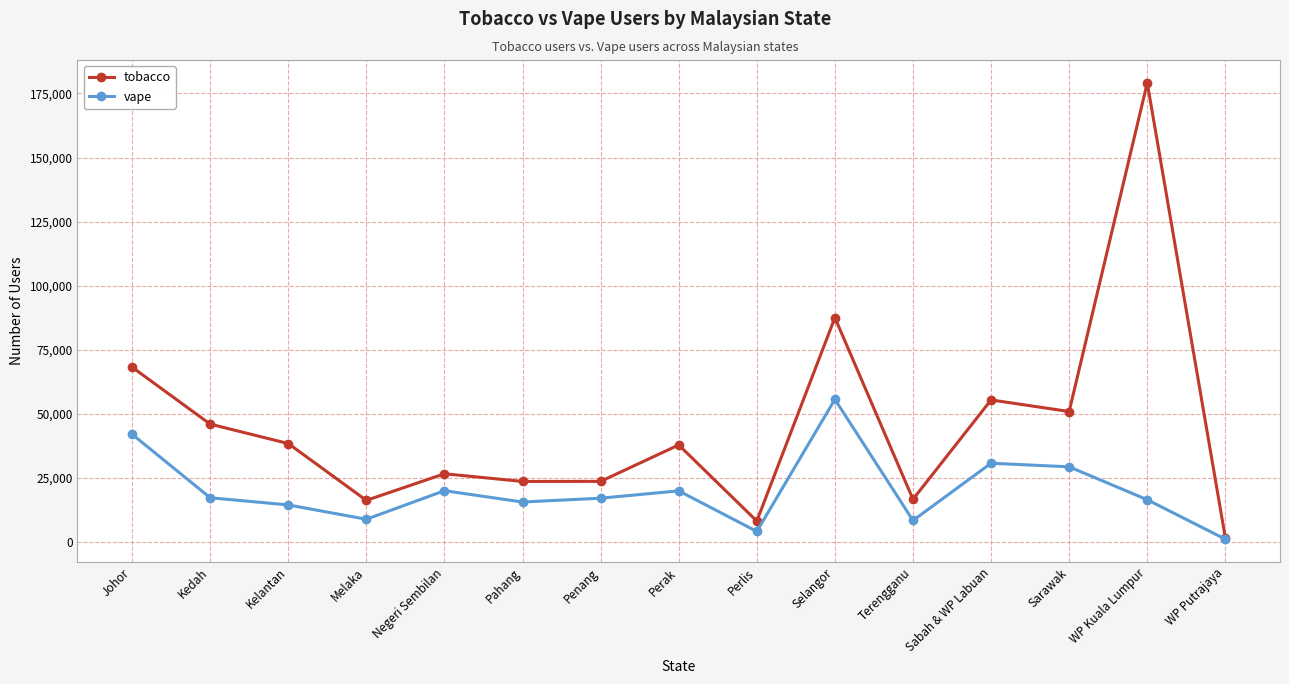

Where is the first local maximum for tobacco?

Negeri Sembilan